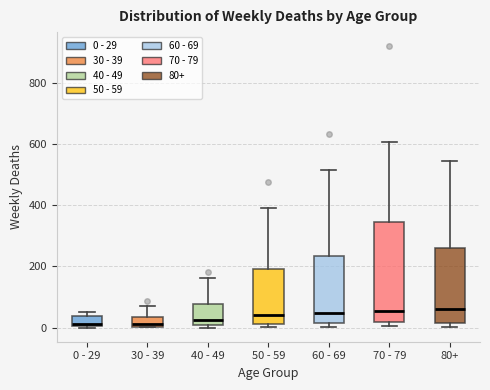

Which box is the tallest, from its lower edge to its upper edge?

70 - 79